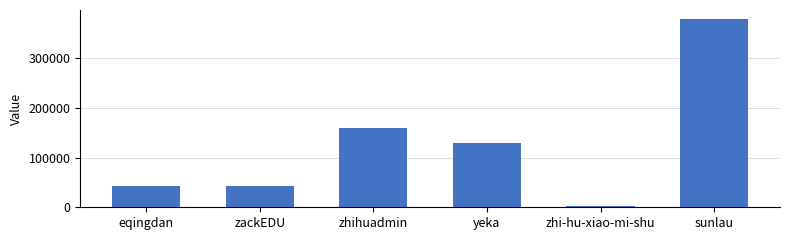

What is the change in value from zhihuadmin to yeka?

-30518